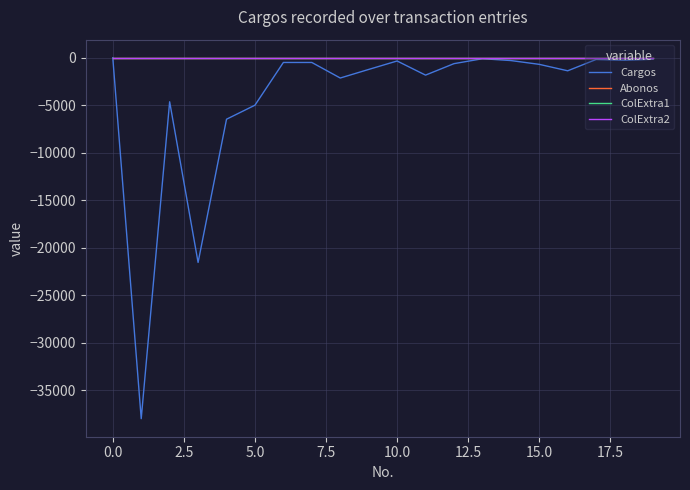

What is the average value of the Cargos series?

-4296.4